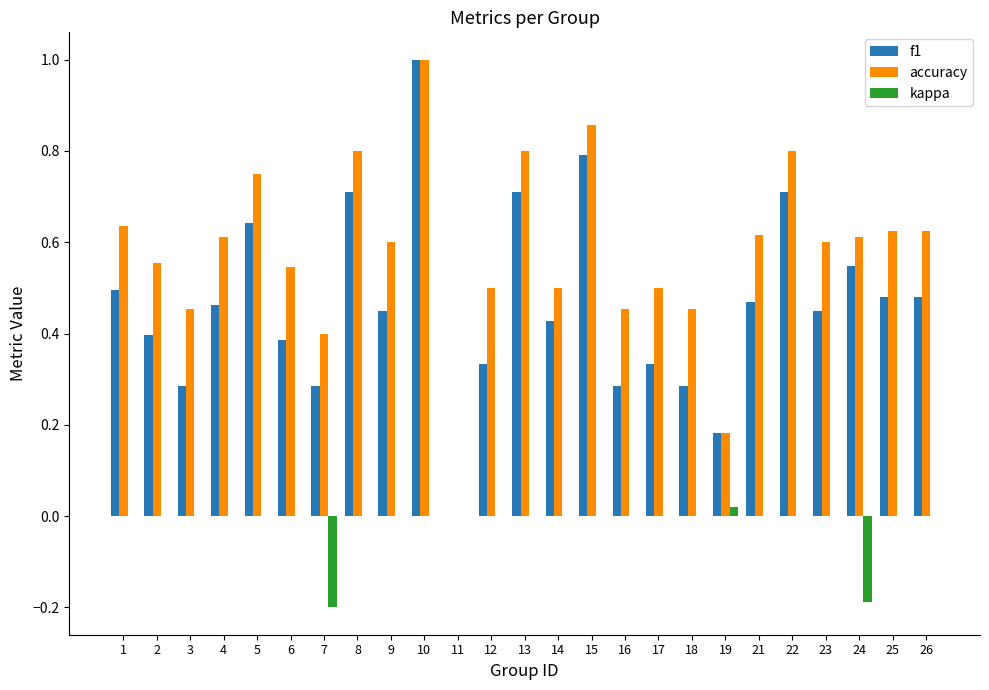

Which series has the largest total across all categories?

accuracy